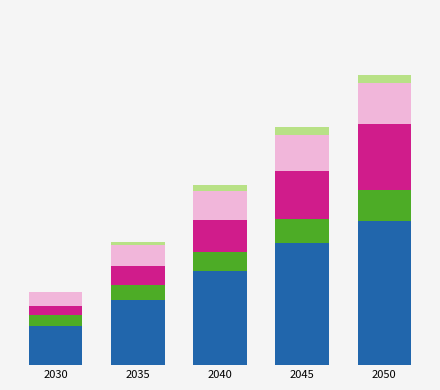

Are the bars horizontal?

No